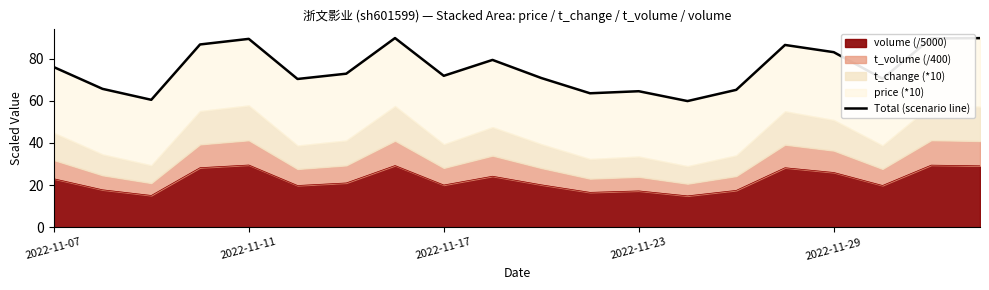

What is the value of the 17th point from the left?

83.0